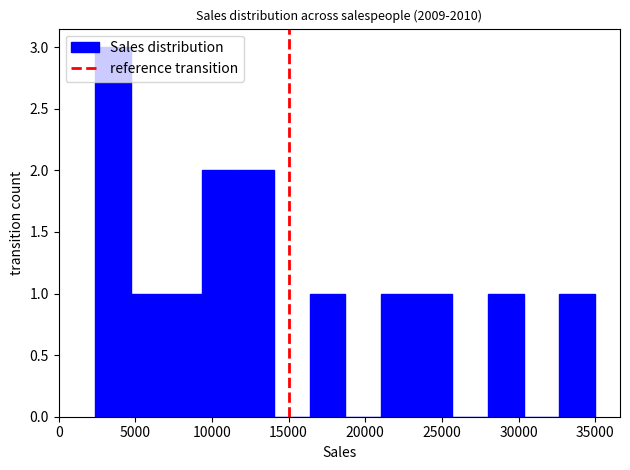

Reading left to right, transcribe this chart: for each bar, give the range it covers on the x-axis and its height. Neither the bar edges nor the heights are printed on the chart, so give them approximately, as read against the axes.

2500 to 4500: 3
4500 to 7000: 1
7000 to 9500: 1
9500 to 11500: 2
11500 to 14000: 2
14000 to 16500: 0
16500 to 18500: 1
18500 to 21000: 0
21000 to 23500: 1
23500 to 25500: 1
25500 to 28000: 0
28000 to 30500: 1
30500 to 32500: 0
32500 to 35000: 1